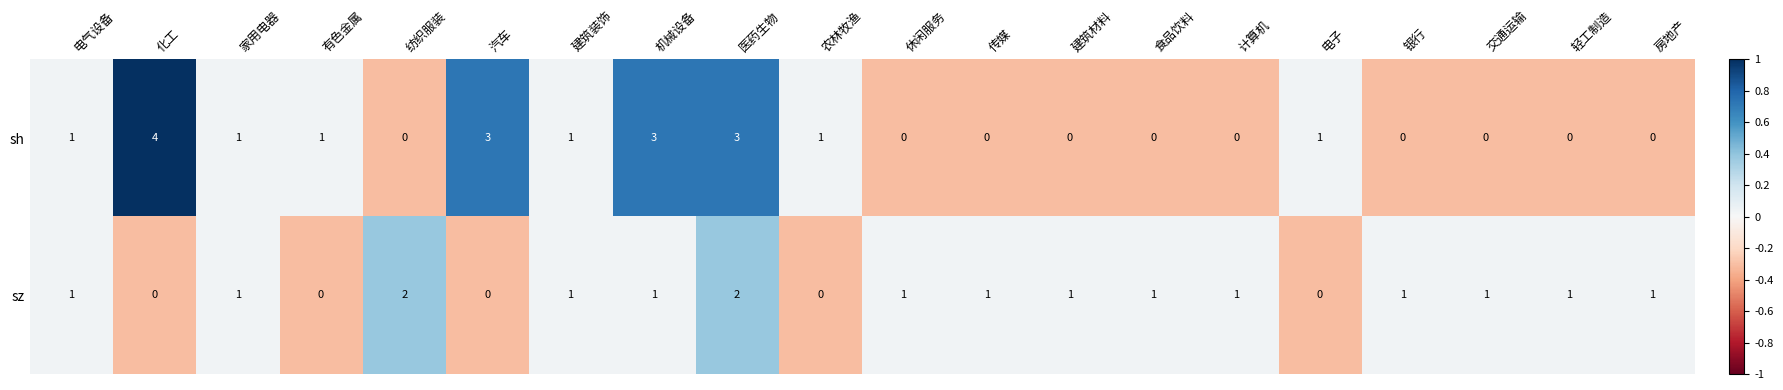

At which category does the chart reach its peak across all series?

化工